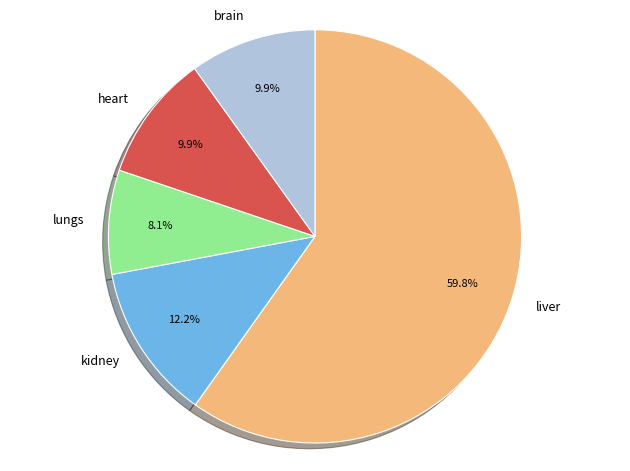

Which category has the smallest portion of the pie?

lungs